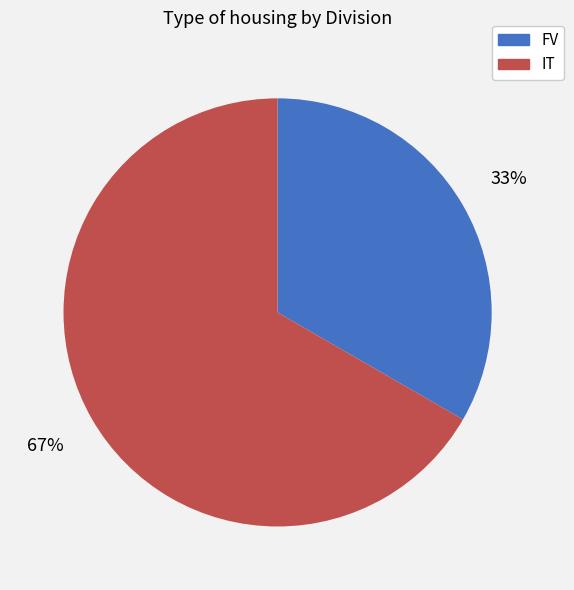

Between IT and FV, which is larger?

IT